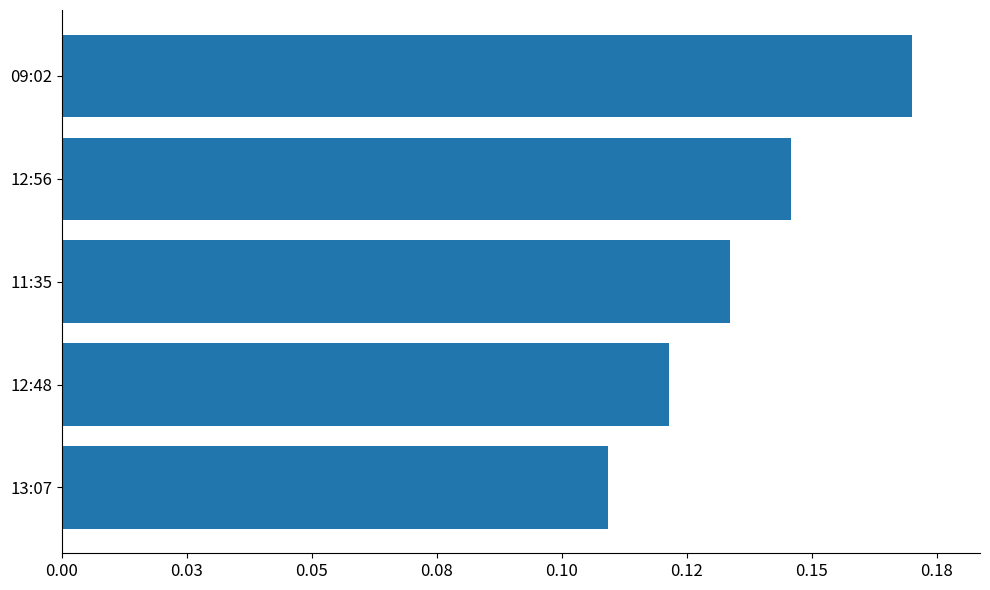

Does the chart contain any negative values?

No